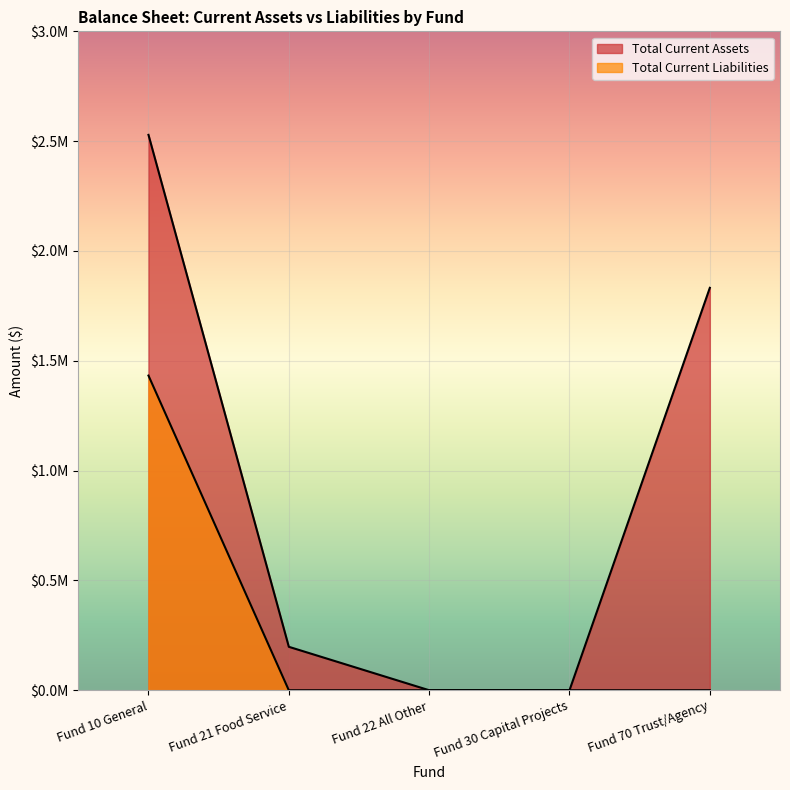

Reading left to right, transcribe all the data shown in this chart.

Total Current Assets: 2528699.8	197773.3	0.0	0.0	1832187.4
Total Current Liabilities: 1432689.0	0.0	0.0	0.0	0.0